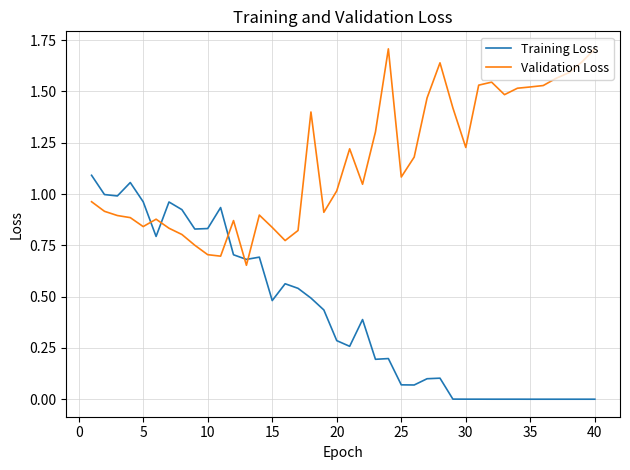

True or false: Validation Loss has more than 2 points higher than both neighbors.

True